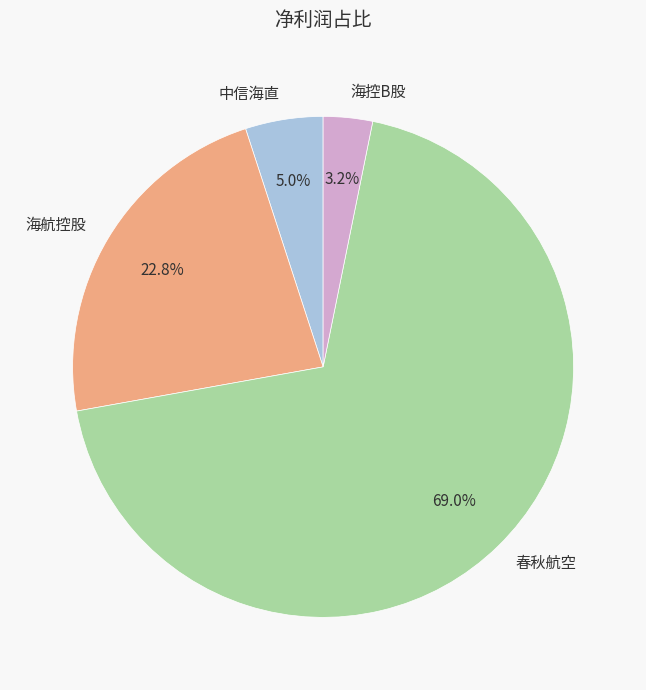

Which has a higher value, 海控B股 or 海航控股?

海航控股